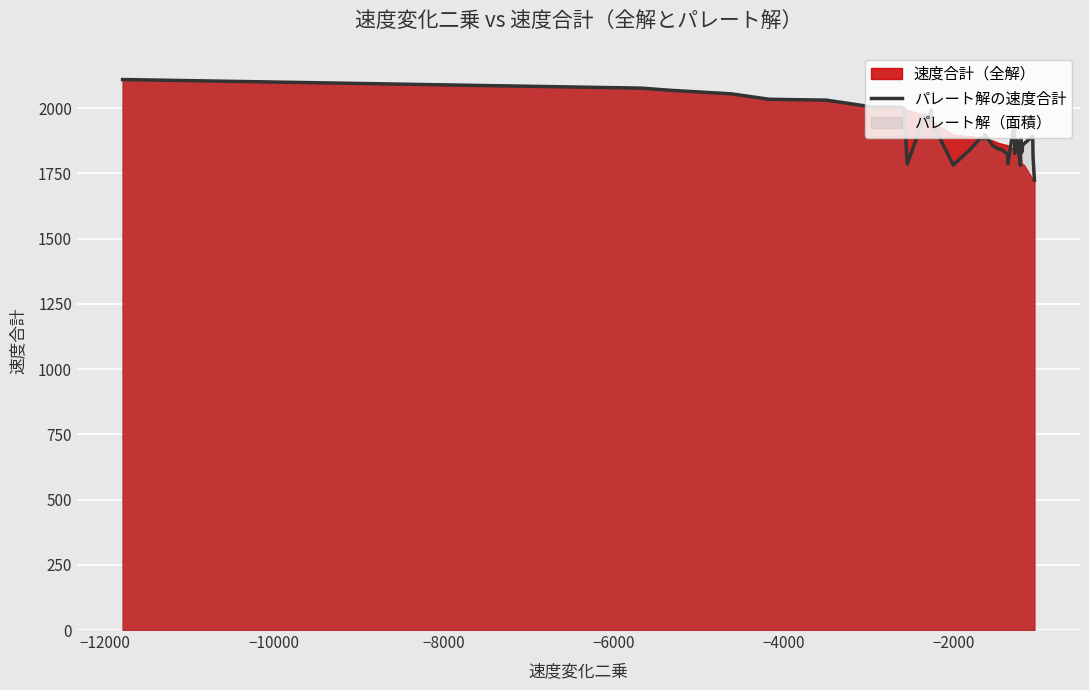

What is the maximum value shown in the chart?

2110